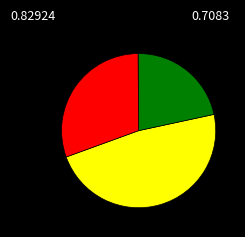

Is there any slice that represents more than half of the pie?

No